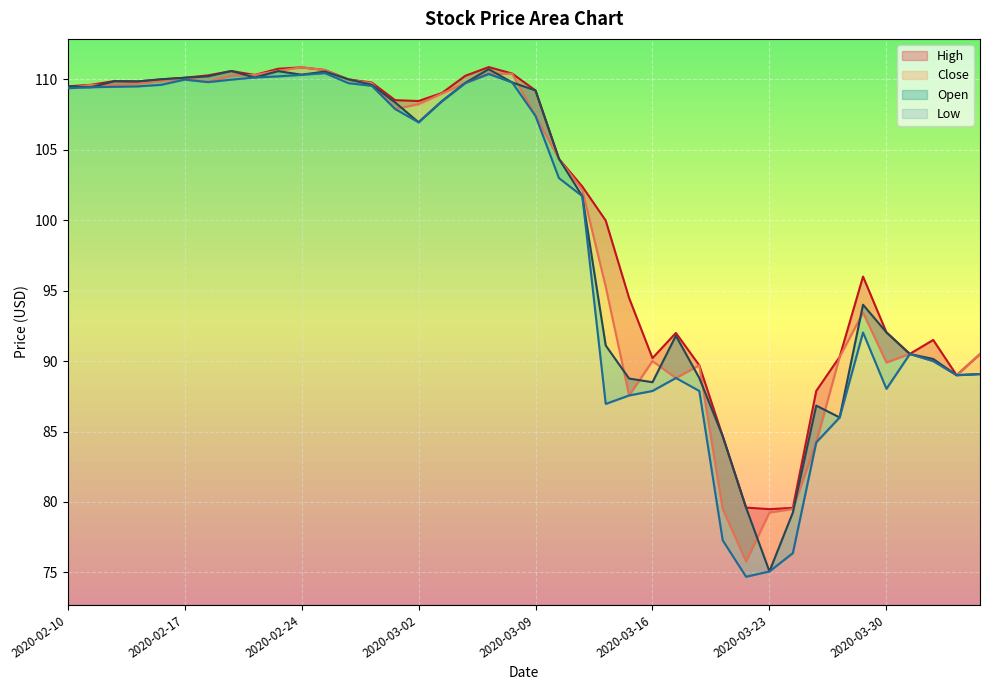

Reading left to right, what are all the values shown in this chart?

High: 109.5	109.6	109.9	109.8	110.0	110.1	110.3	110.6	110.3	110.8	110.8	110.7	110.0	109.8	108.5	108.5	109.0	110.2	110.9	110.4	109.2	104.4	102.4	100.0	94.5	90.2	92.0	89.7	84.7	79.6	79.5	79.6	87.9	90.3	96.0	92.0	90.5	91.5	89.0	90.5
Low: 109.4	109.4	109.5	109.5	109.6	110.0	109.8	110.0	110.1	110.2	110.3	110.4	109.7	109.5	107.9	107.0	108.5	109.7	110.4	109.8	107.4	103.0	101.7	87.0	87.6	87.9	88.8	87.9	77.3	74.7	75.1	76.4	84.2	86.0	92.0	88.0	90.5	90.0	89.0	89.1
Open: 109.5	109.4	109.9	109.8	110.0	110.1	110.2	110.6	110.1	110.6	110.3	110.5	110.0	109.6	108.4	107.0	108.5	109.8	110.7	109.8	109.2	104.4	101.7	91.1	88.8	88.5	91.8	88.8	84.7	79.6	75.1	79.2	86.8	86.0	94.0	92.0	90.5	90.2	89.0	89.1
Close: 109.4	109.6	109.6	109.7	109.9	110.1	109.8	110.2	110.3	110.6	110.8	110.7	110.0	109.7	107.9	108.2	109.0	109.7	110.4	110.4	107.4	104.3	102.2	95.3	87.6	90.0	88.8	89.7	79.5	75.8	79.2	79.5	84.2	90.3	93.4	89.9	90.5	90.0	89.0	90.5